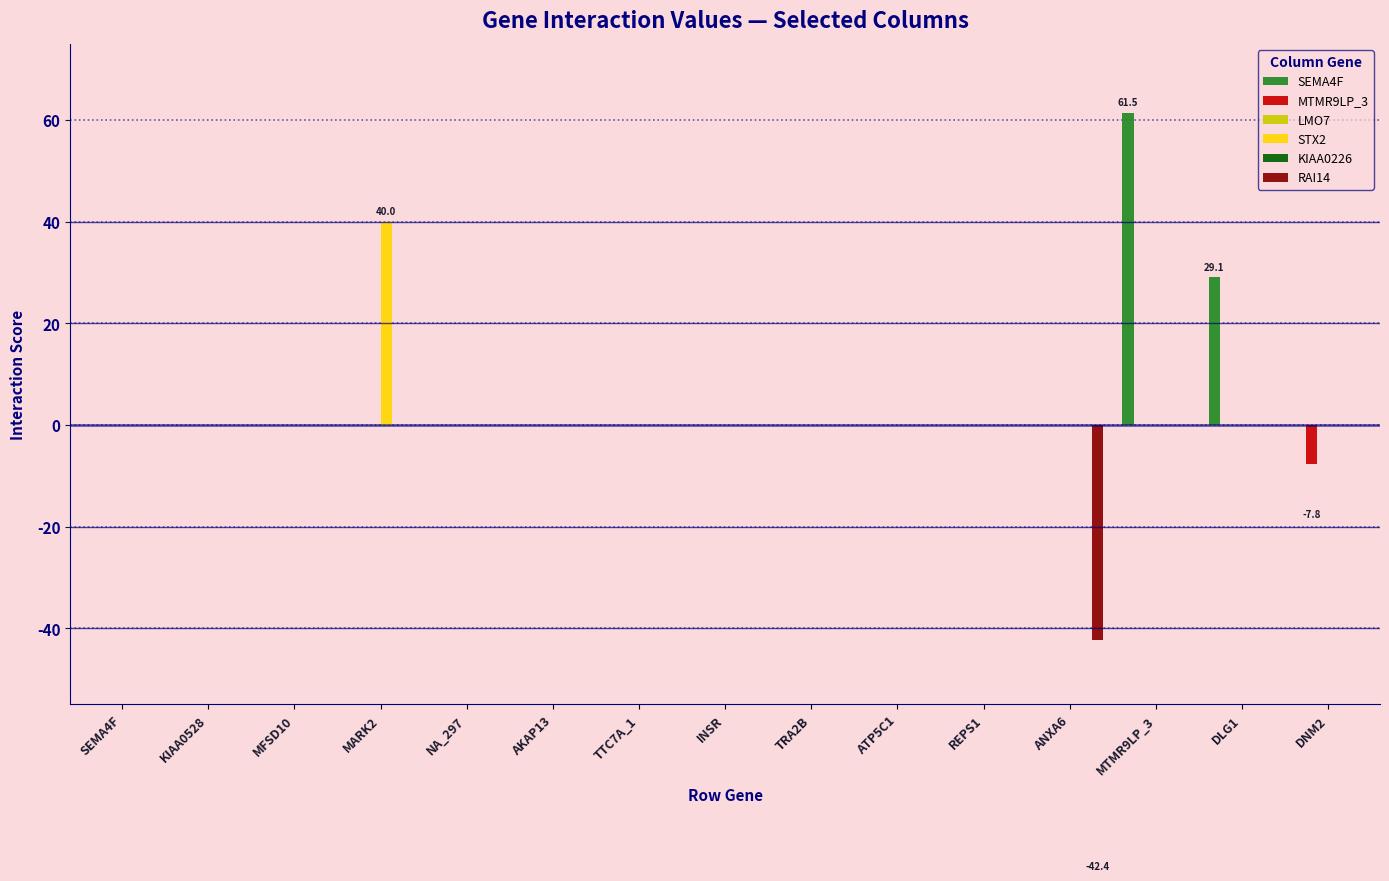

True or false: KIAA0226 has a value of 0.0 at AKAP13.

True